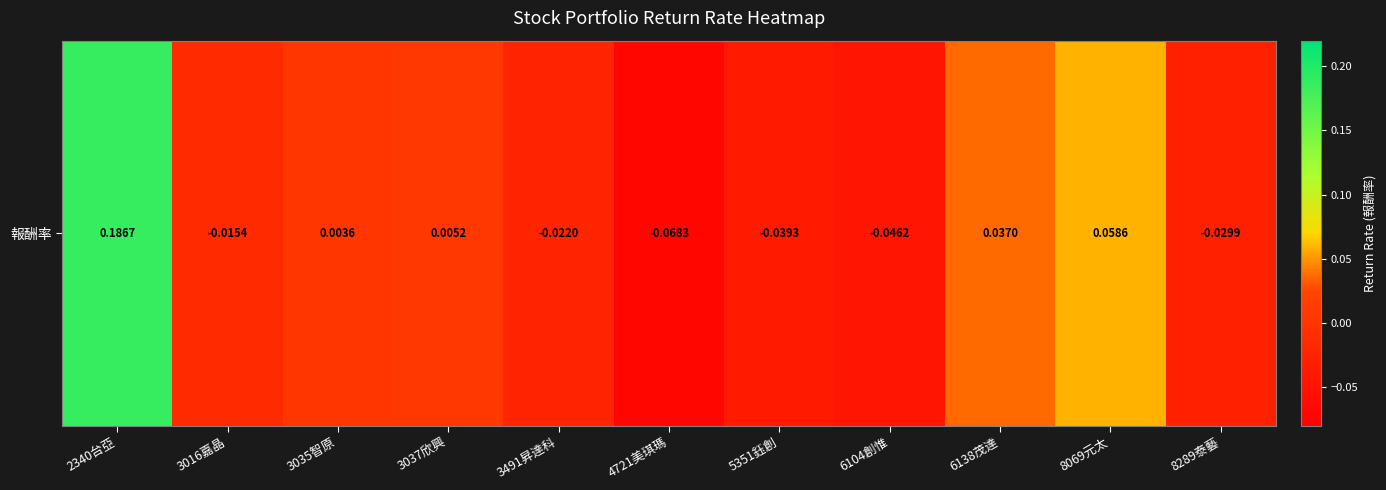

Is it true that the value at 3035智原 is 0.0?

True